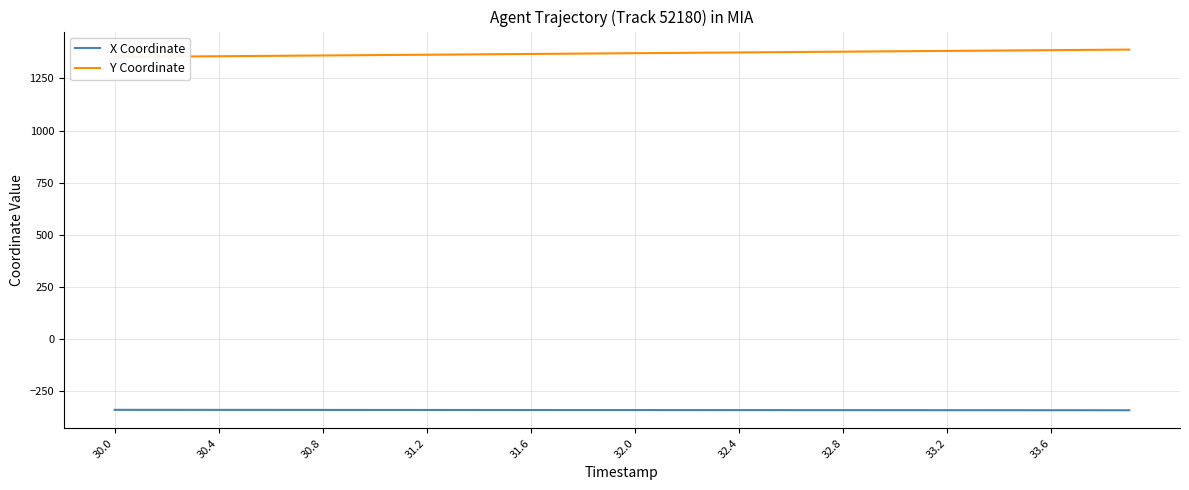

Rank the series by their average value, from lowest to highest.

X Coordinate, Y Coordinate